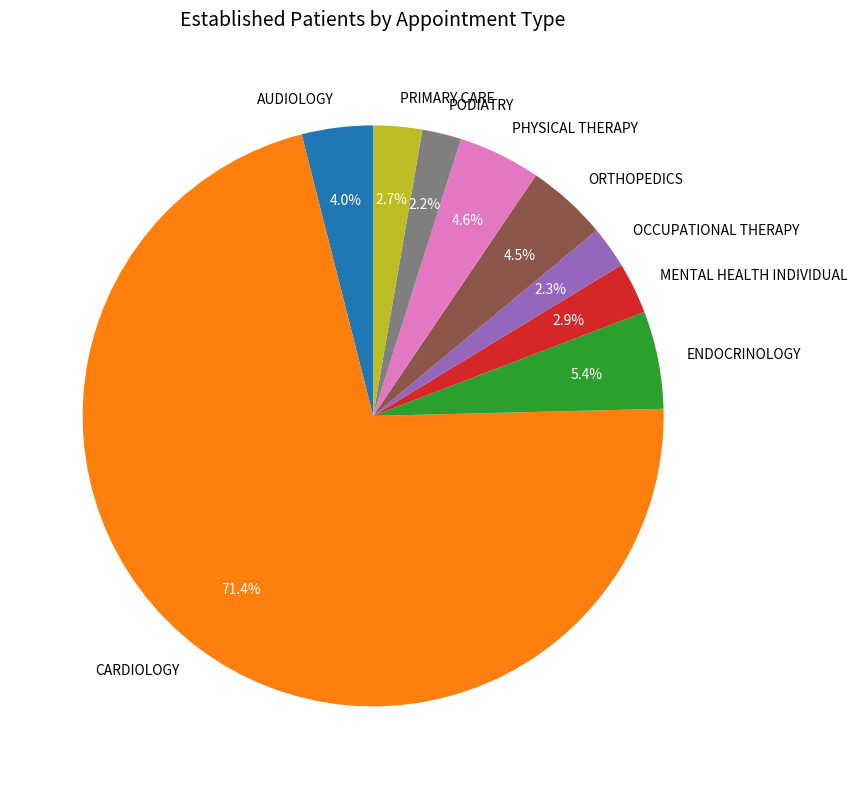

To the nearest percent, what percentage of the pie is PODIATRY?

2%